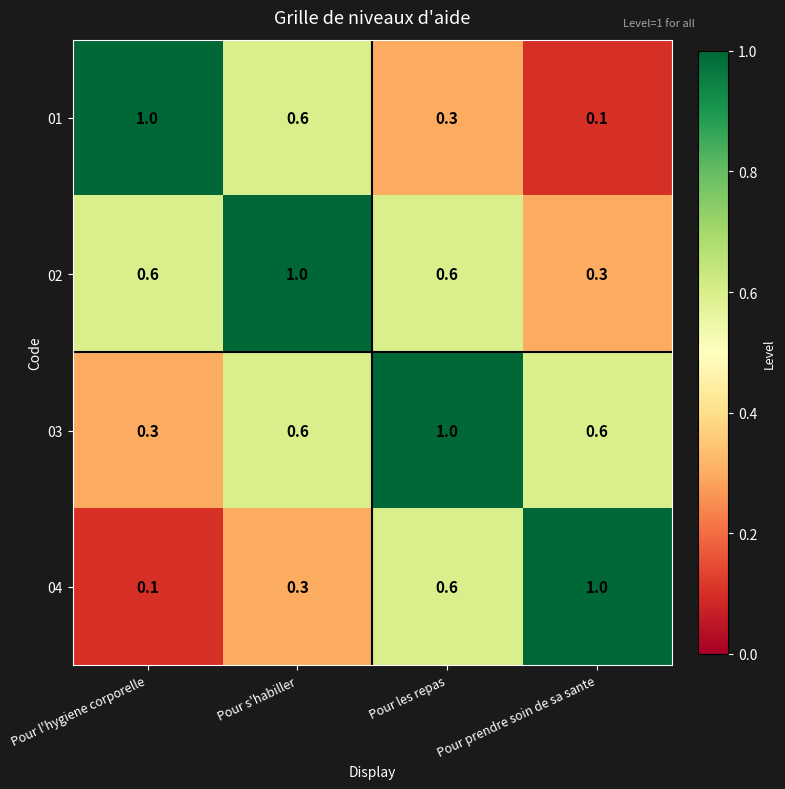

What is the difference between the highest and lowest values at Pour les repas?

0.7